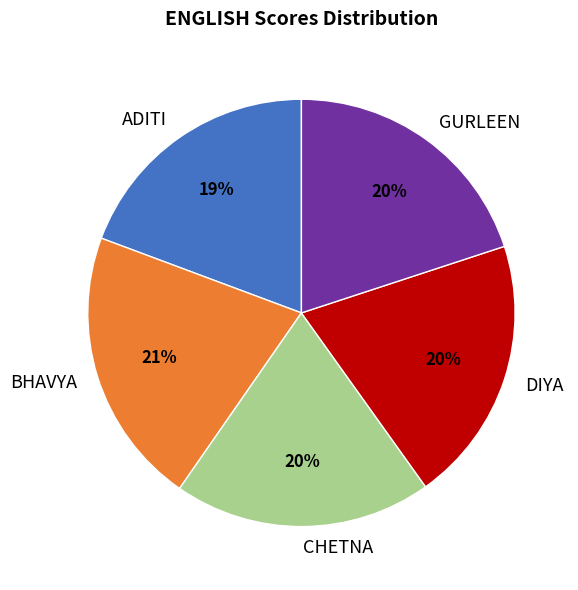

Is there any slice that represents more than half of the pie?

No